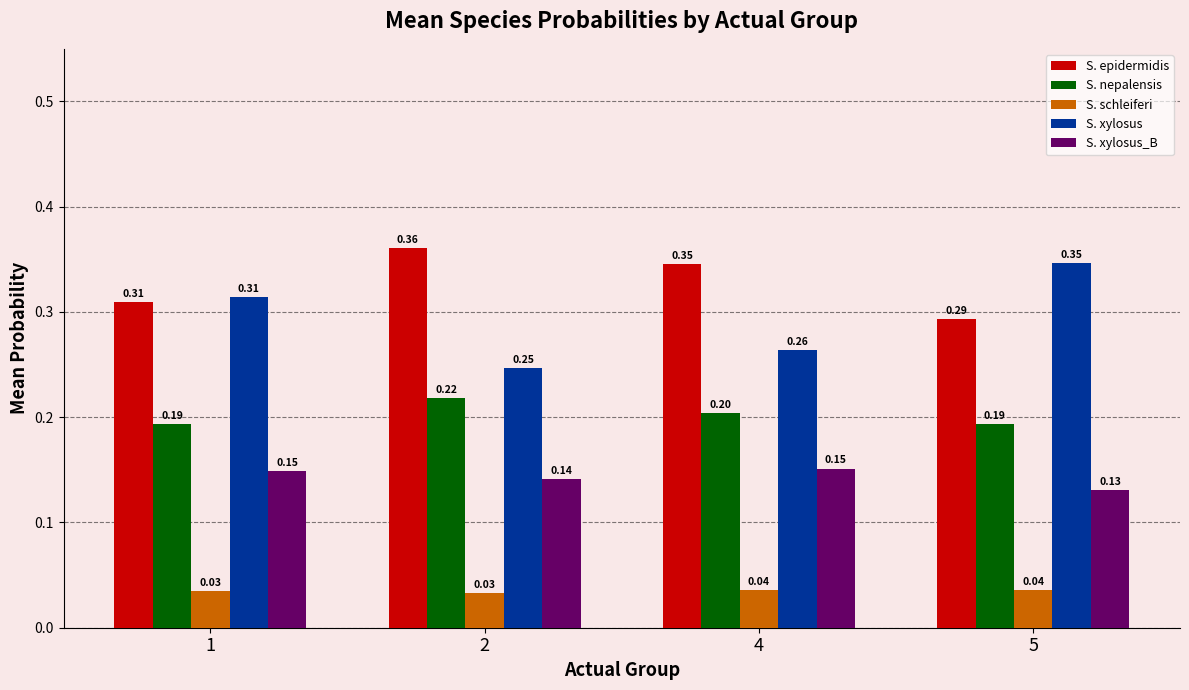

The value of S. xylosus_B at 2 is 0.2. True or false?

False